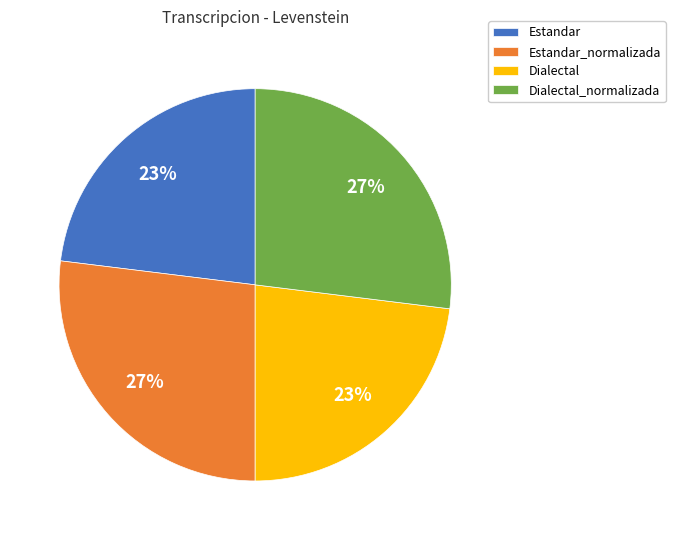

What percentage is the Estandar slice, to the nearest percent?

23%